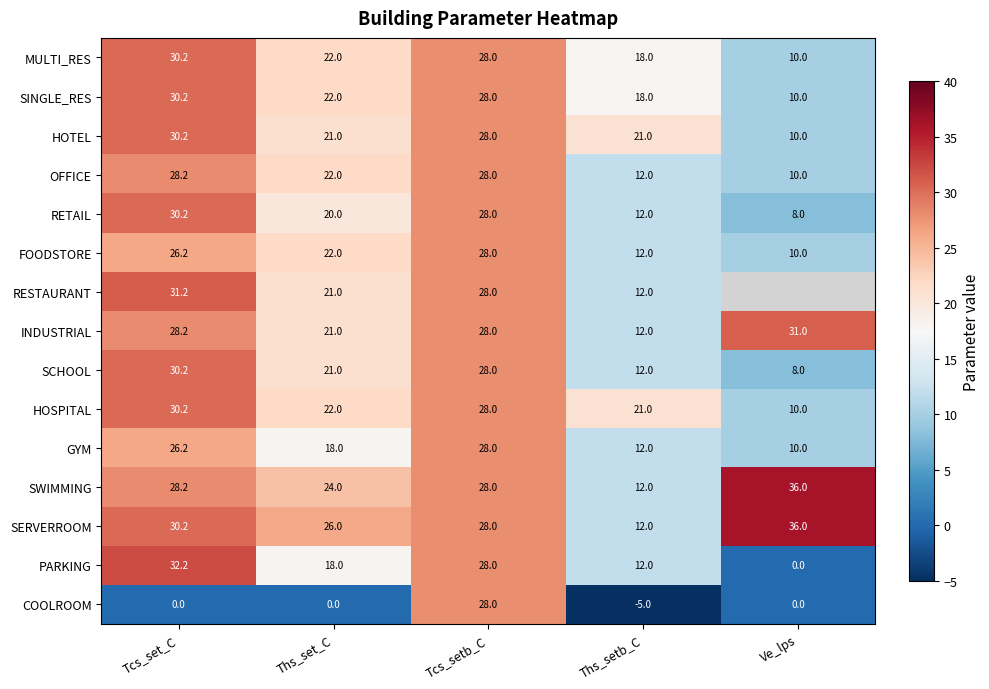

Rank the categories by SERVERROOM value from lowest to highest.

Ths_setb_C, Ths_set_C, Tcs_setb_C, Tcs_set_C, Ve_lps